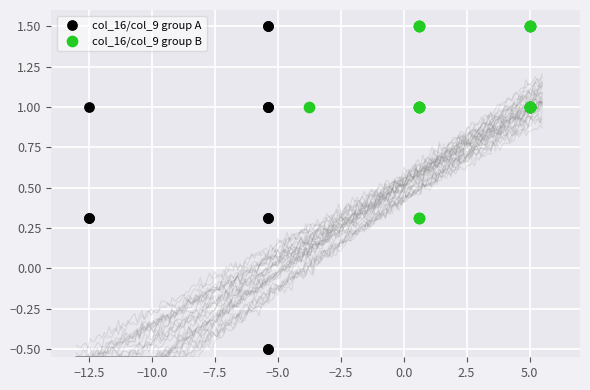

Which series has the widest spread of Y values?

col_16/col_9 group A